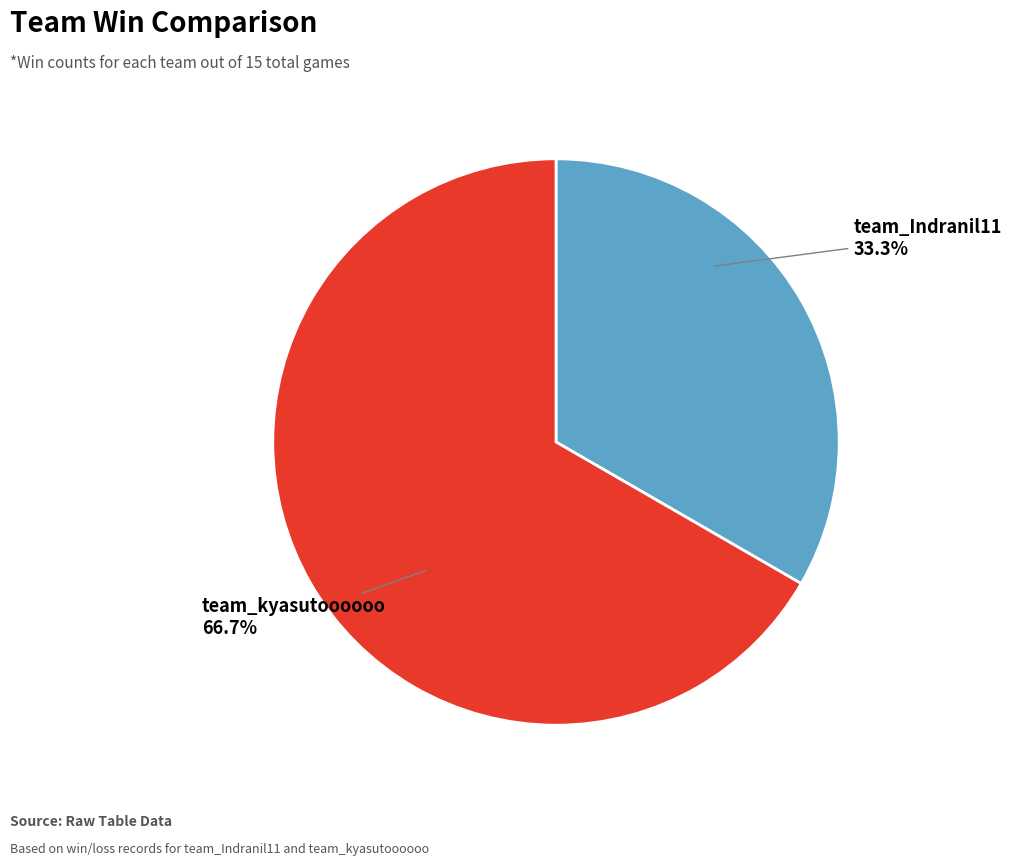

What is the largest slice in the pie chart?

team_kyasutoooooo